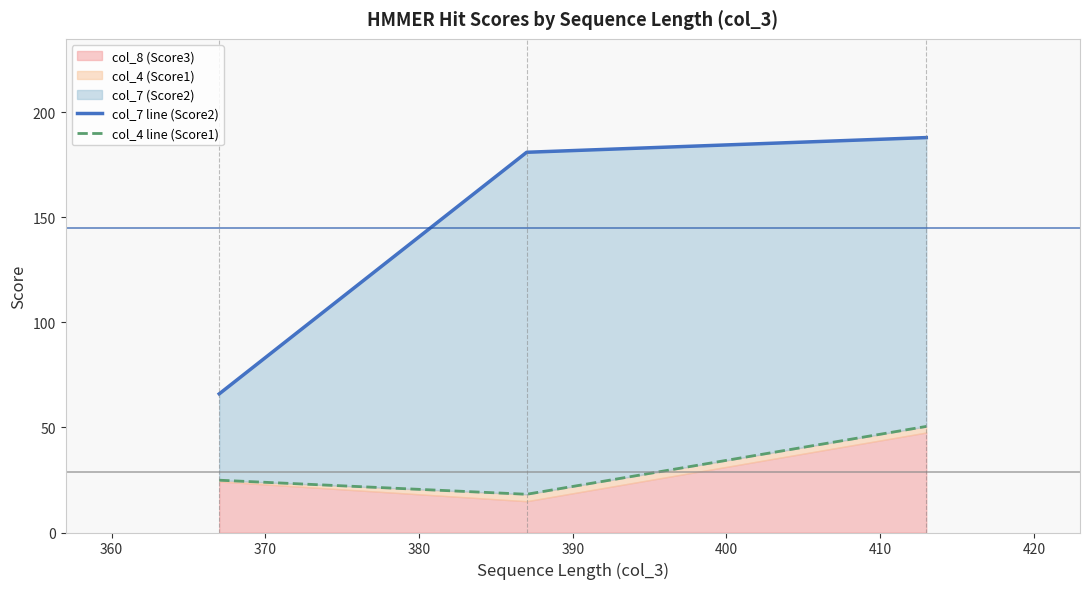

What is the maximum value for col_7 line (Score2)?

188.0